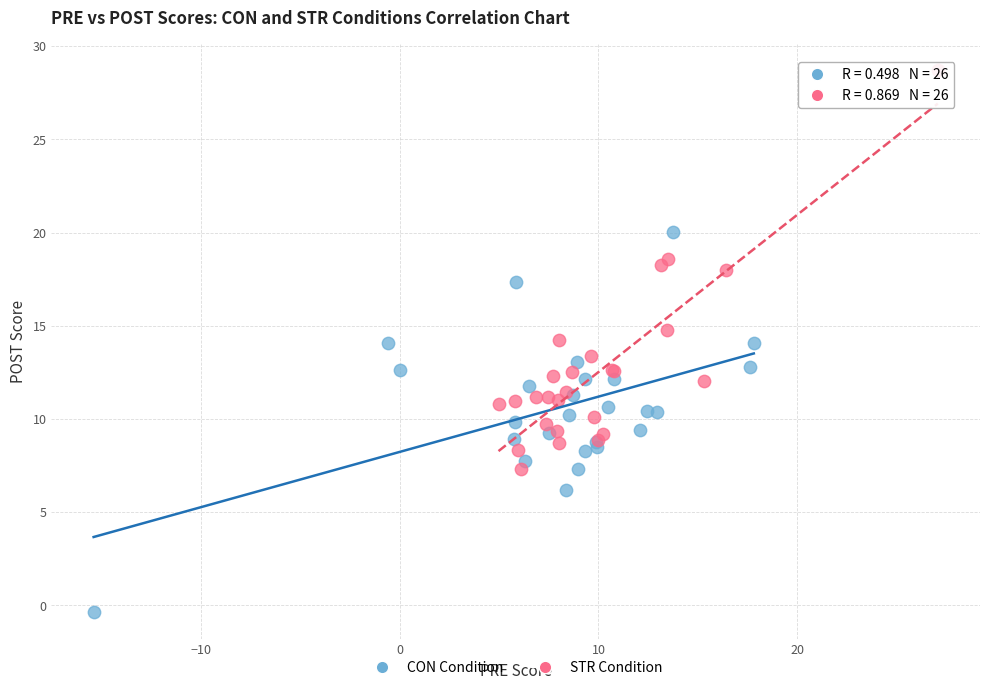

Which series has the widest spread of Y values?

STR Condition